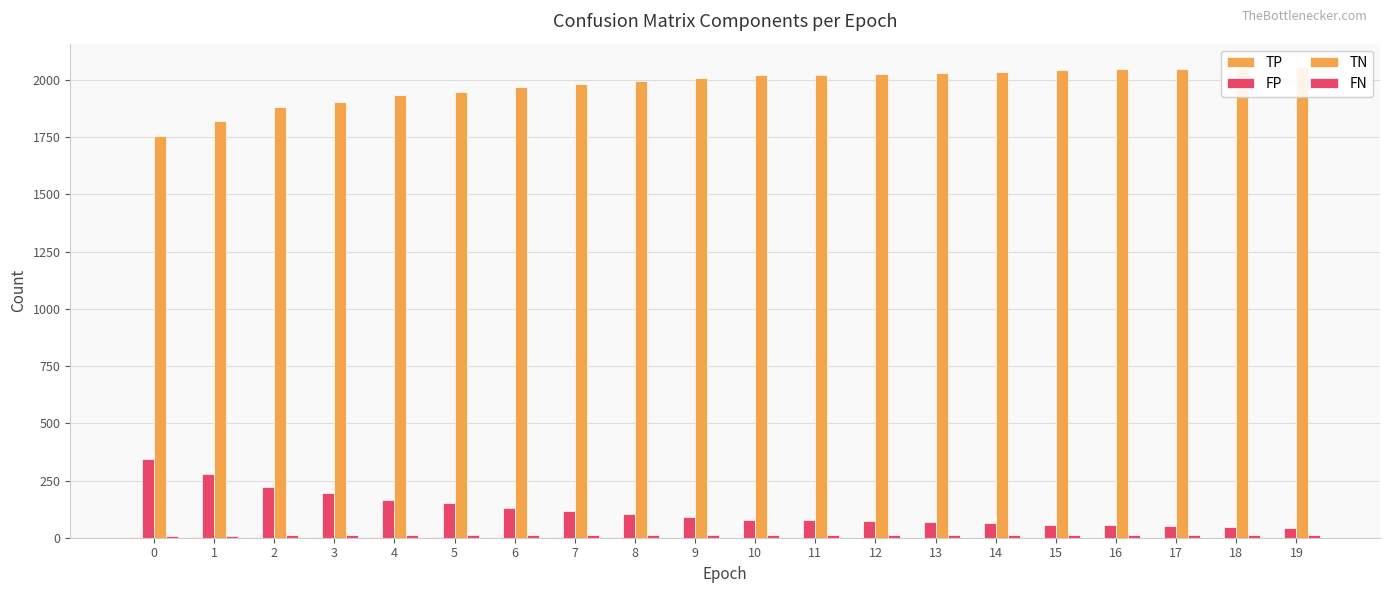

Which series has the largest total across all categories?

TN